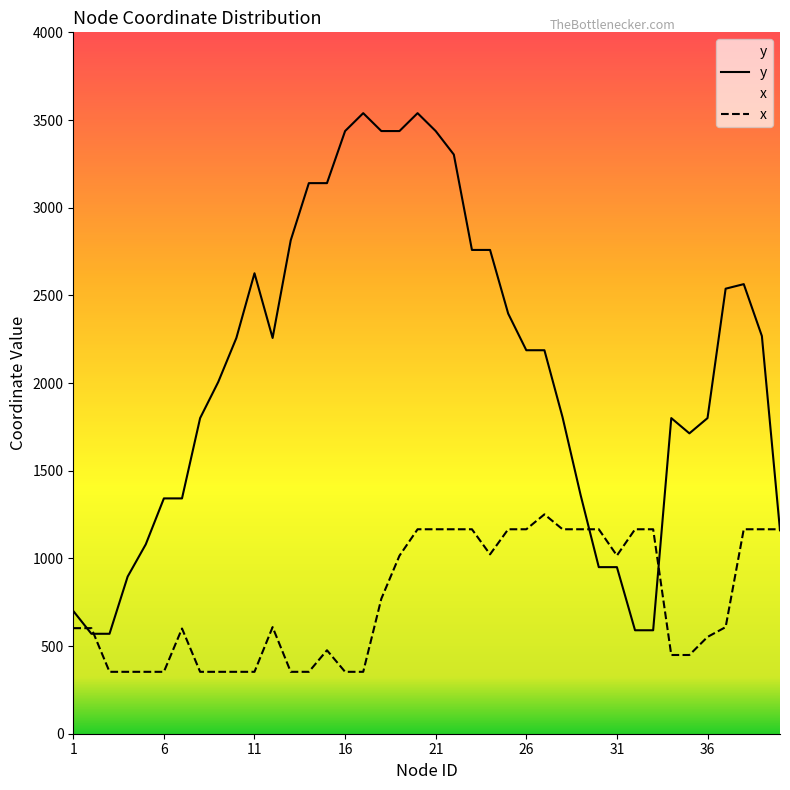

Reading right to left, list all the values displayed in this chart.

y: 40=1160	39=2268	38=2564	37=2538	36=1800	35=1713	34=1800	33=590	32=590	31=950	30=950	29=1360	28=1805	27=2187	26=2187	25=2396	24=2759	23=2759	22=3303	21=3437	20=3539	19=3437	18=3437	17=3539	16=3437	15=3140	14=3140	13=2814	12=2257	11=2626	10=2257	9=2006	8=1800	7=1342	6=1342	5=1080	4=896	3=570	2=570	1=700
x: 40=1166	39=1166	38=1166	37=608	36=552	35=449	34=449	33=1166	32=1166	31=1016	30=1166	29=1166	28=1166	27=1251	26=1166	25=1166	24=1023	23=1166	22=1166	21=1166	20=1166	19=1015	18=770	17=353	16=353	15=476	14=353	13=353	12=608	11=353	10=353	9=353	8=353	7=600	6=353	5=353	4=353	3=353	2=602	1=602